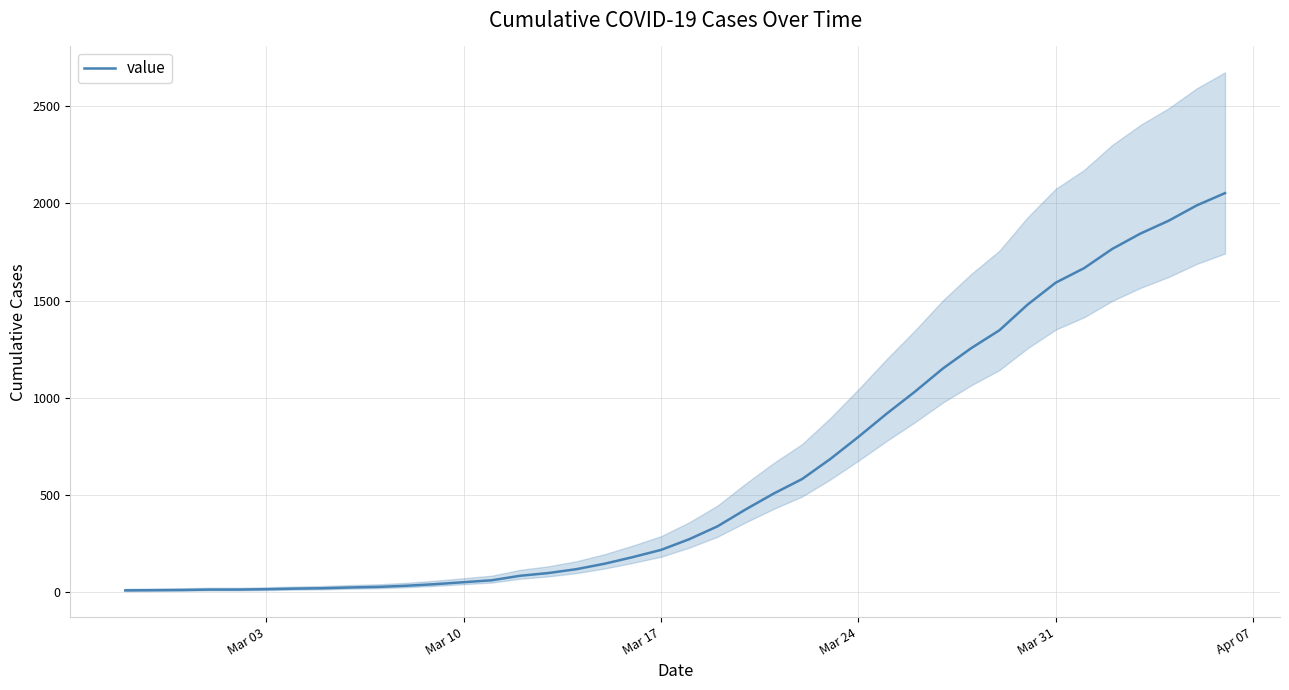

Reading left to right, list all the values displayed in this chart.

10	11	12	14	14	16	19	21	25	28	34	42	52	62	85	99	119	147	181	218	273	339	426	508	582	685	799	918	1031	1151	1255	1347	1479	1592	1666	1765	1844	1910	1989	2052